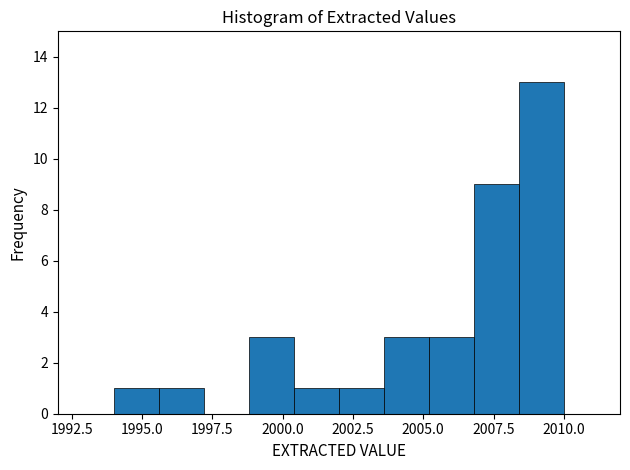

Read against the x-axis, roughly where is the centre of the tallest bar?

2009.0